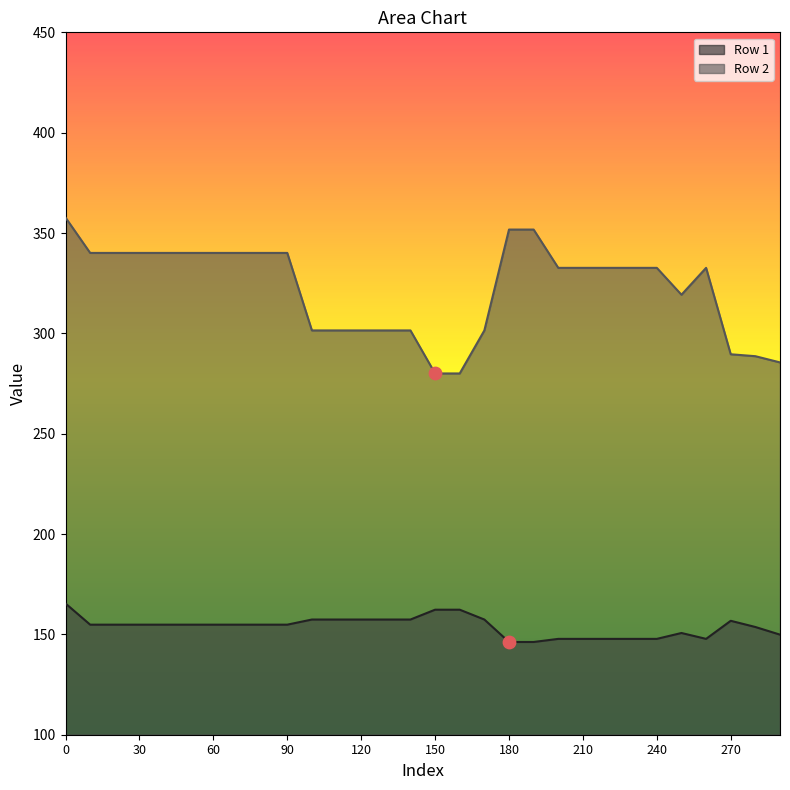

Which series has the widest spread of Y values?

Row 2